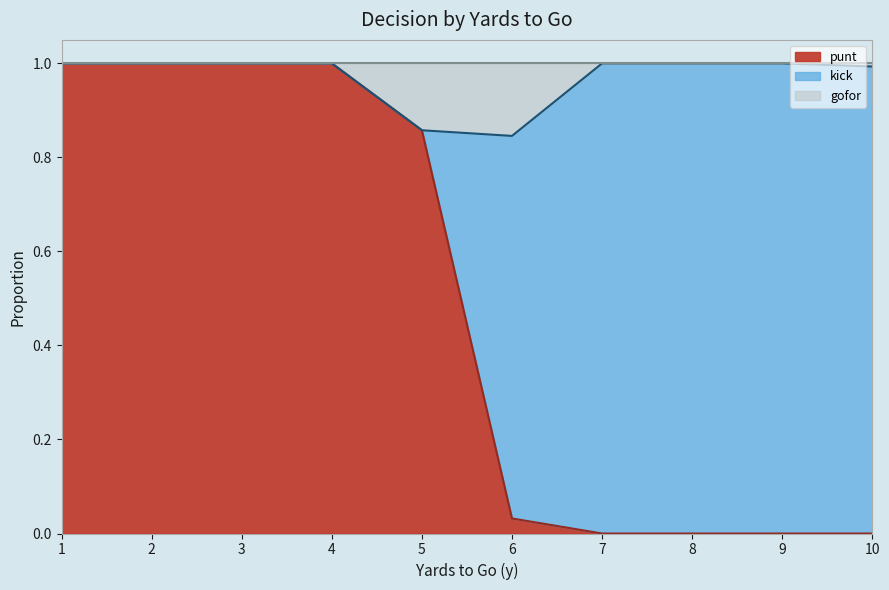

At which category does gofor reach its first local valley?

6